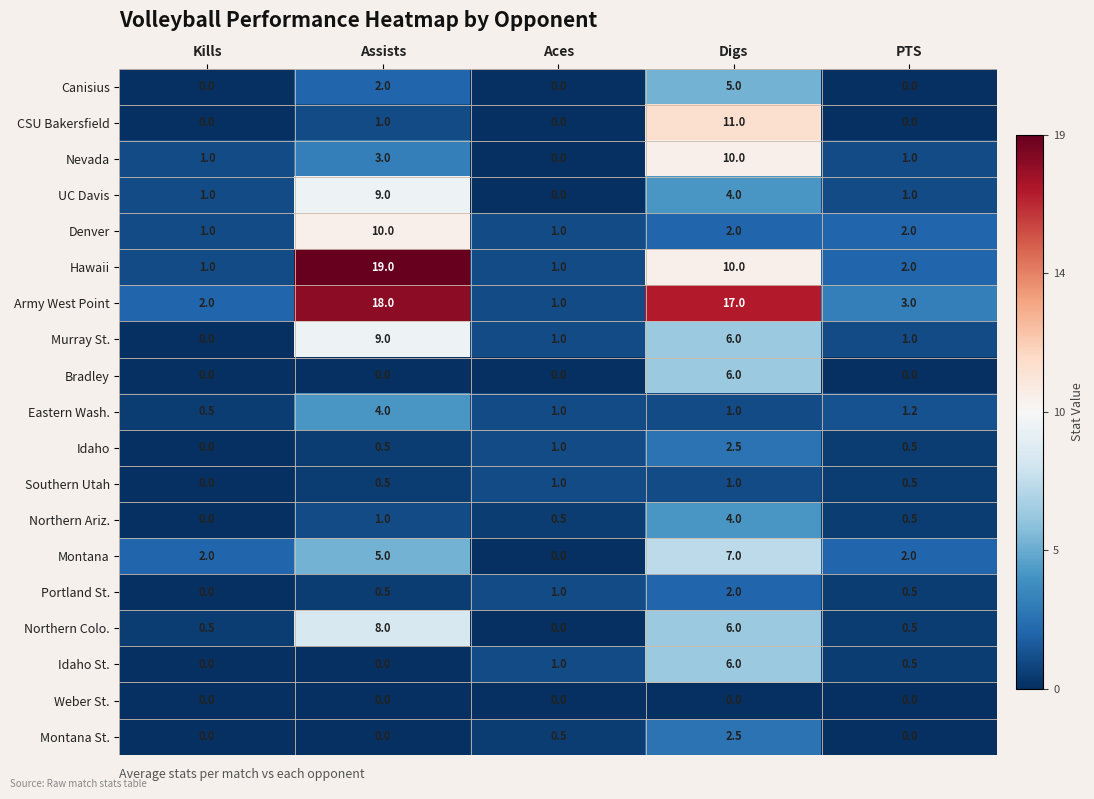

At which category does the chart reach its peak across all series?

Assists